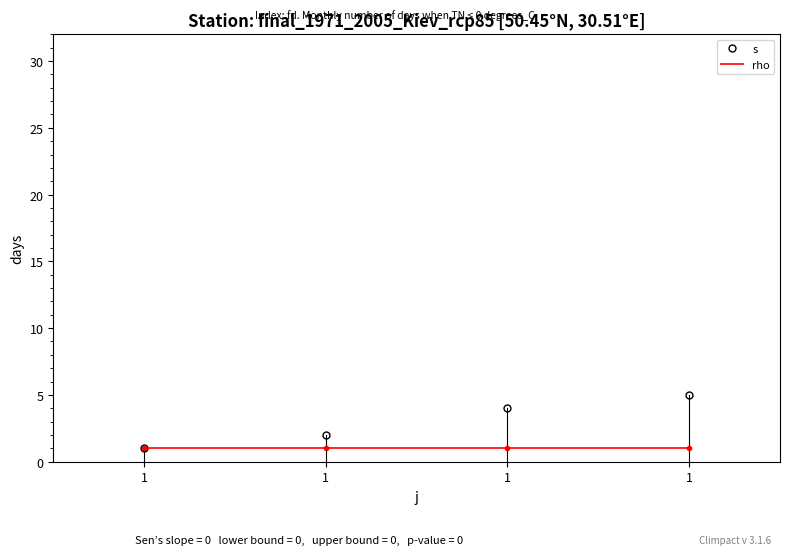

What is the average value of the s series?

3